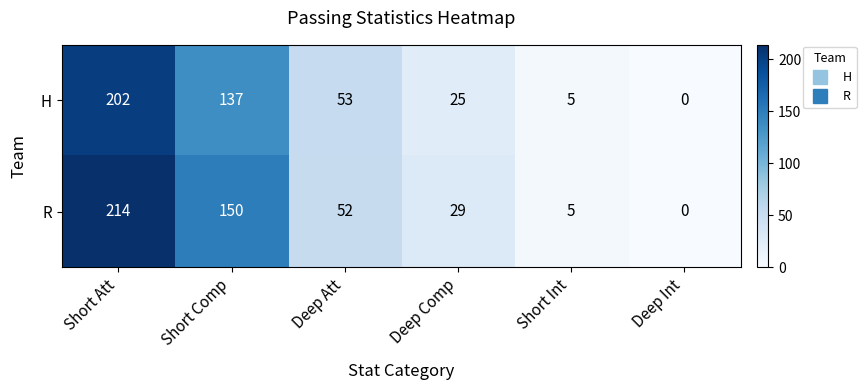

Reading right to left, what are all the values shown in this chart?

H: Deep Int=0	Short Int=5	Deep Comp=25	Deep Att=53	Short Comp=137	Short Att=202
R: Deep Int=0	Short Int=5	Deep Comp=29	Deep Att=52	Short Comp=150	Short Att=214